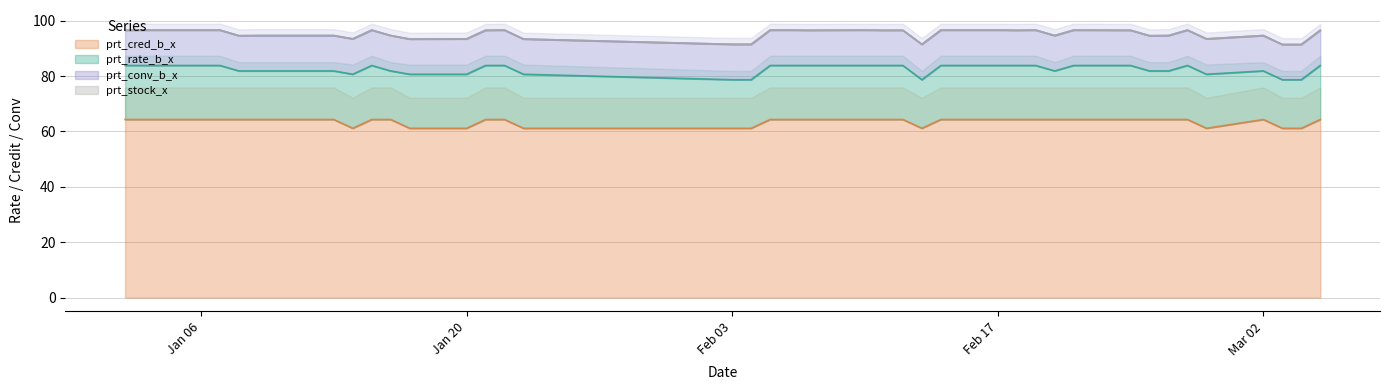

Is it true that prt_rate_b_x equals 7.7 at 2020-03-04?

False